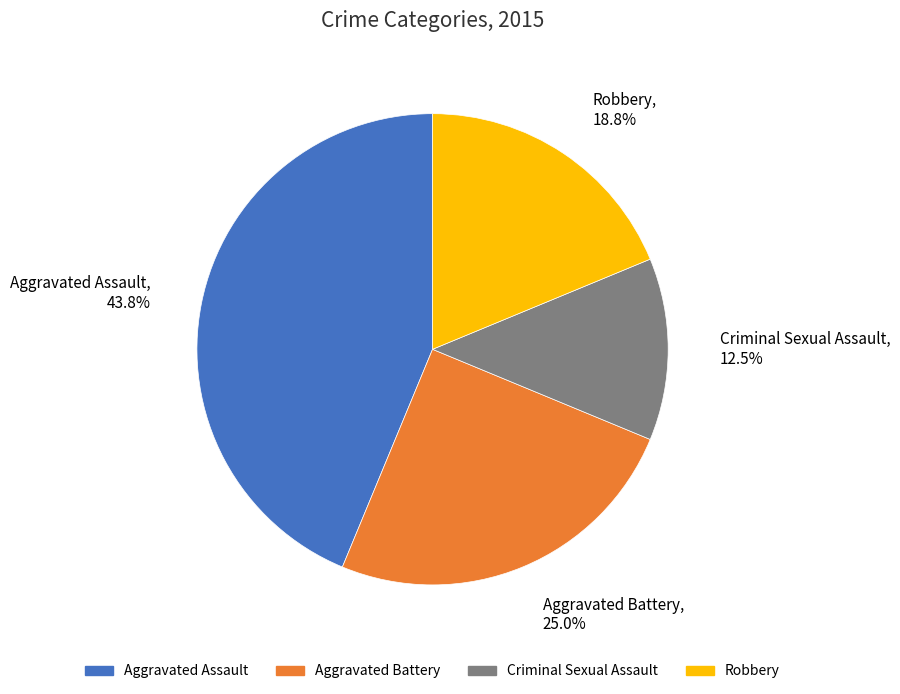

Is the sum of Robbery and Aggravated Assault greater than half?

Yes